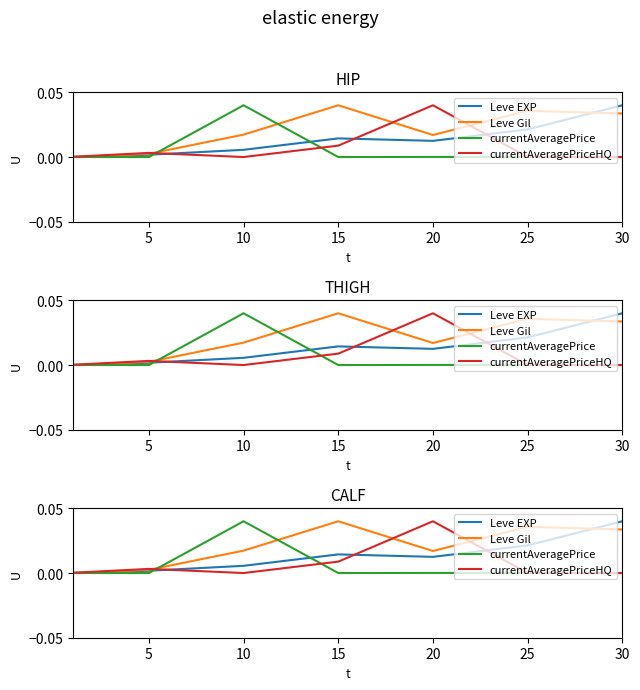

What are all the series names shown in the legend?

Leve EXP, Leve Gil, currentAveragePrice, currentAveragePriceHQ